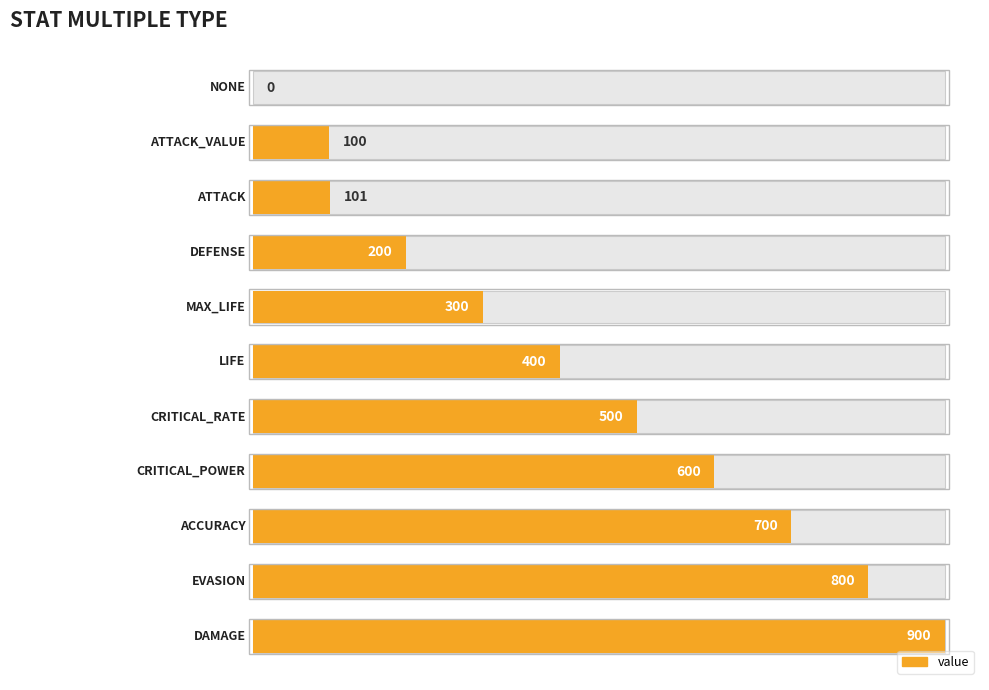

How many values are above zero?

10